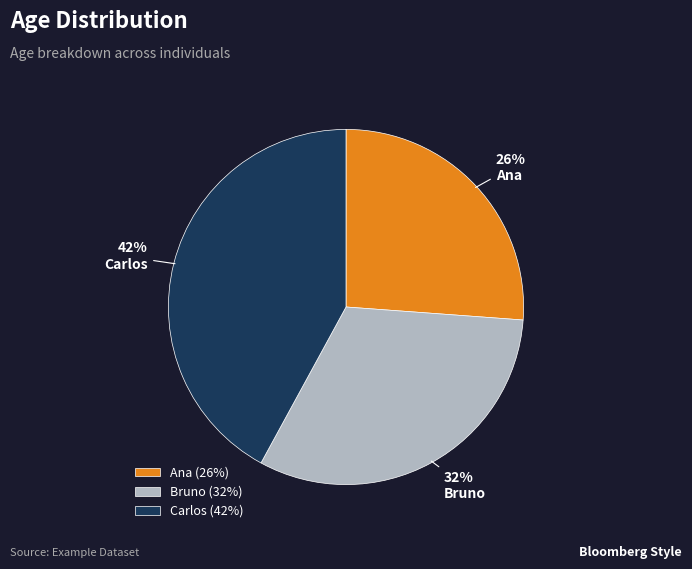

Which slice is the largest?

Carlos